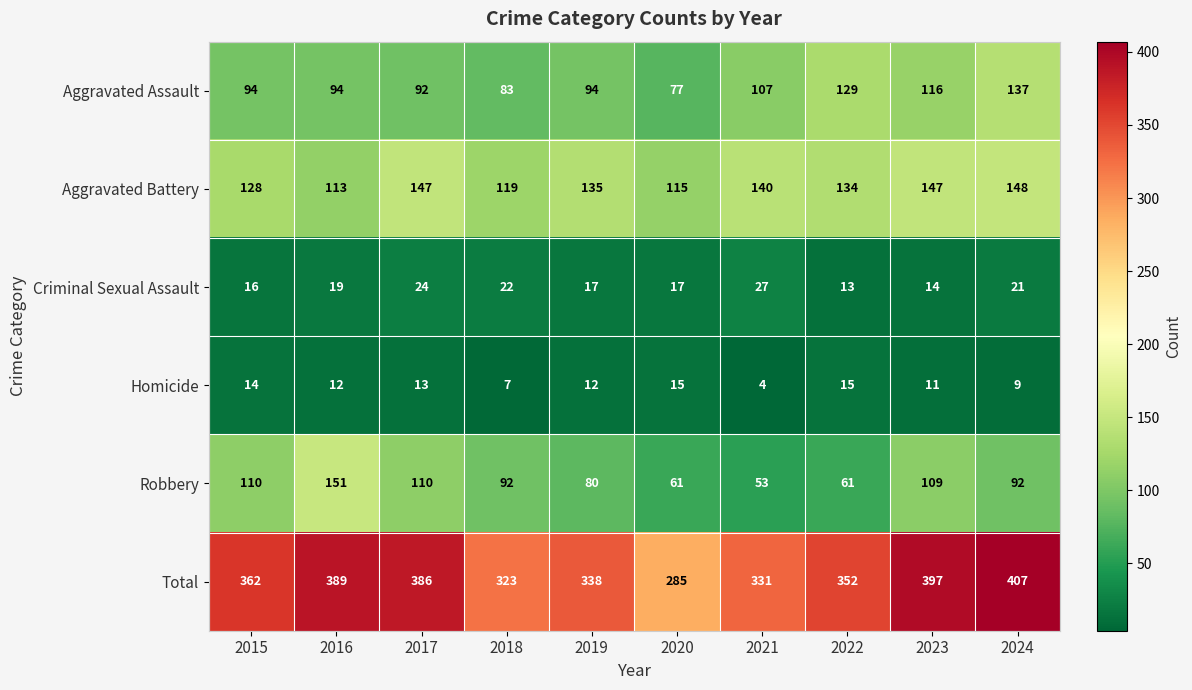

Is it true that Robbery equals 92 at 2018?

True